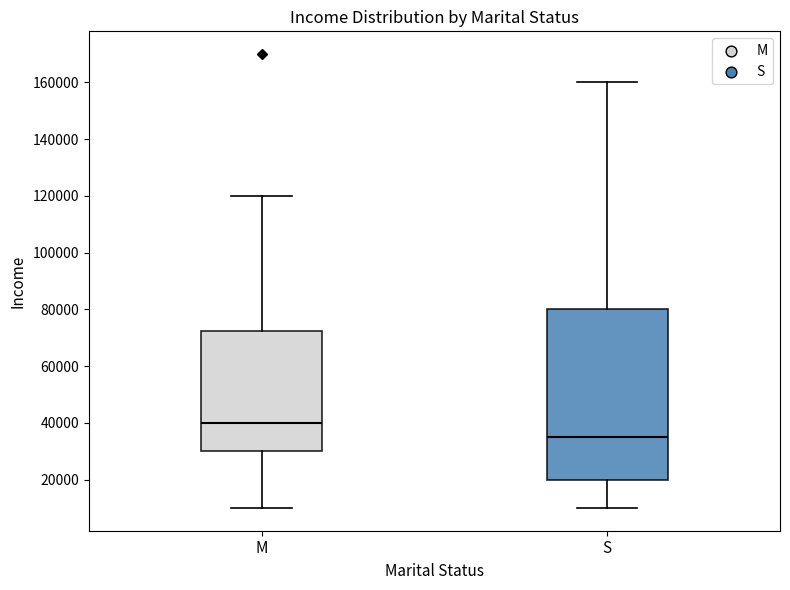

Comparing the boxes themselves (not the whiskers), which one is the tallest?

S